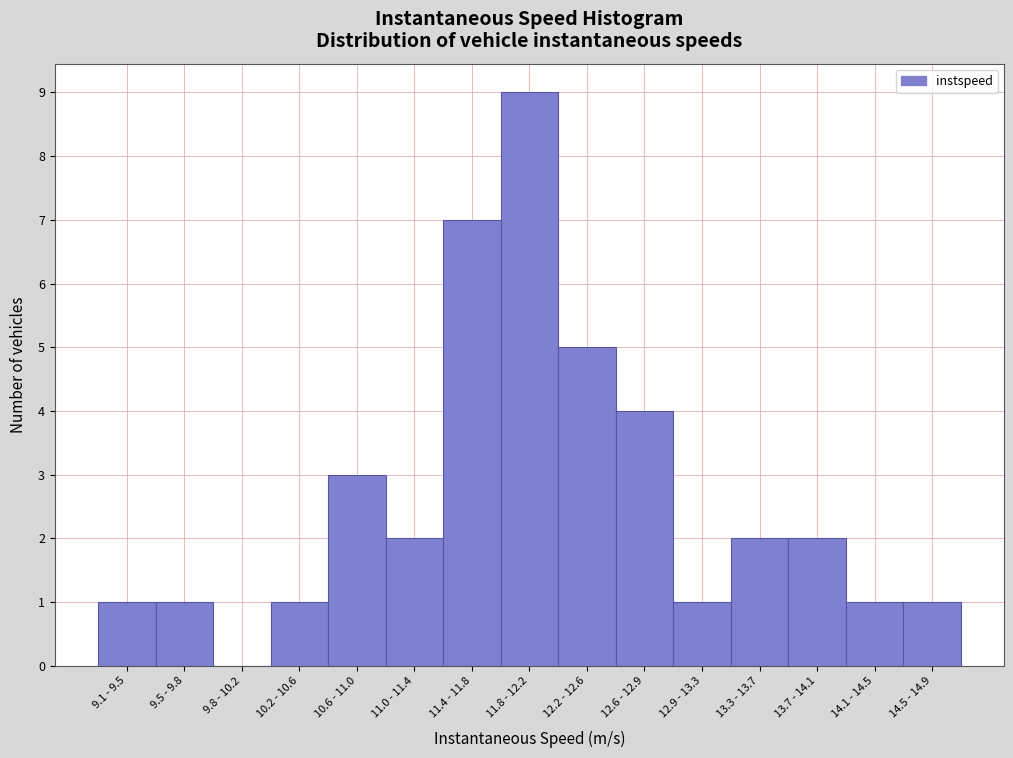

Reading right to left, extract all data points from this chart.

14.5 - 14.9=1	14.1 - 14.5=1	13.7 - 14.1=2	13.3 - 13.7=2	12.9 - 13.3=1	12.6 - 12.9=4	12.2 - 12.6=5	11.8 - 12.2=9	11.4 - 11.8=7	11.0 - 11.4=2	10.6 - 11.0=3	10.2 - 10.6=1	9.8 - 10.2=0	9.5 - 9.8=1	9.1 - 9.5=1